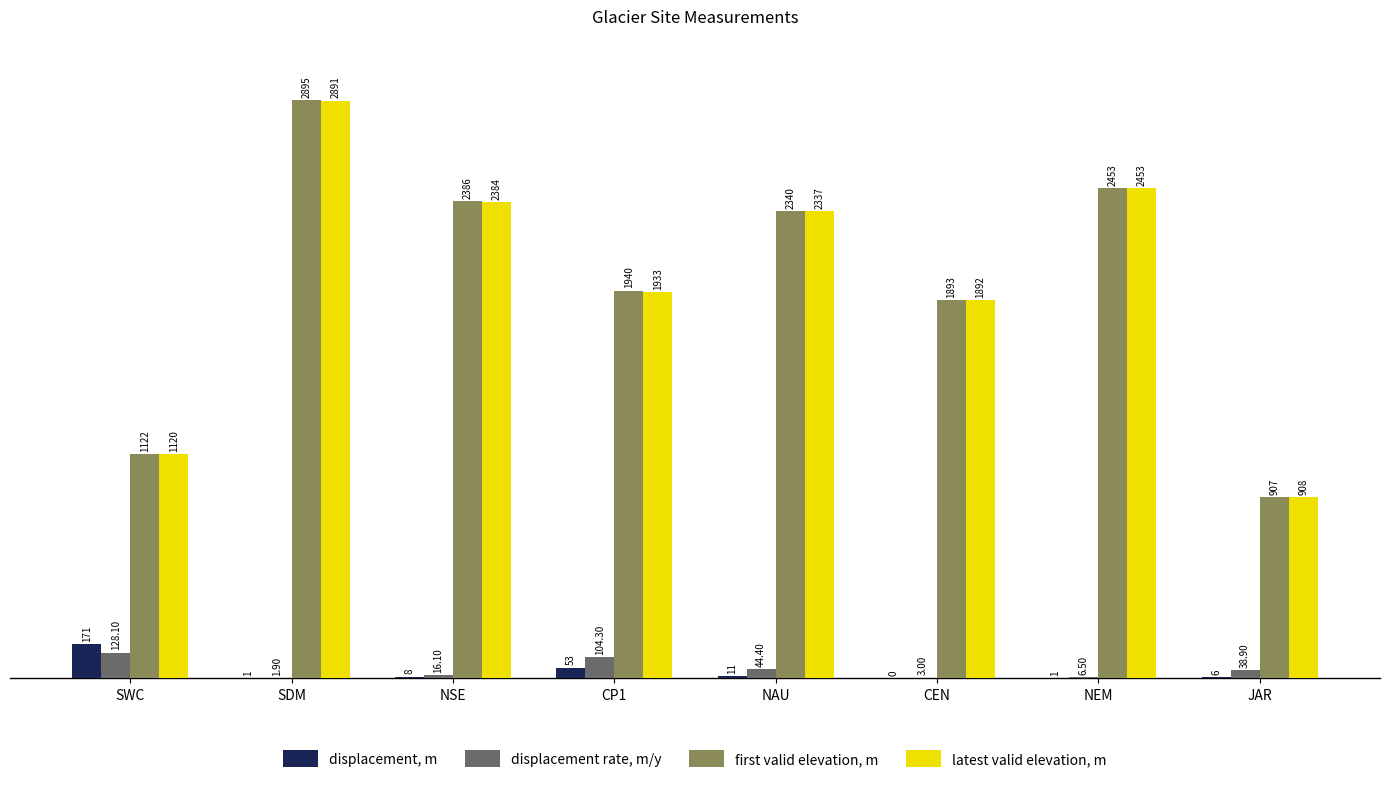

Which category has the highest value across all series?

SDM